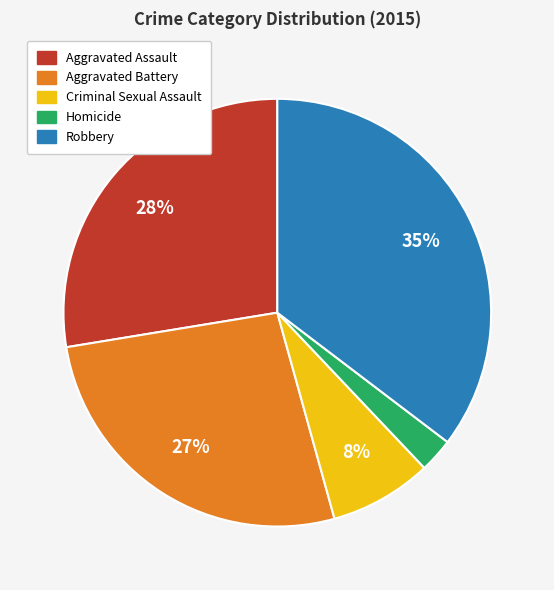

The Aggravated Battery slice represents 38% of the pie. True or false?

False